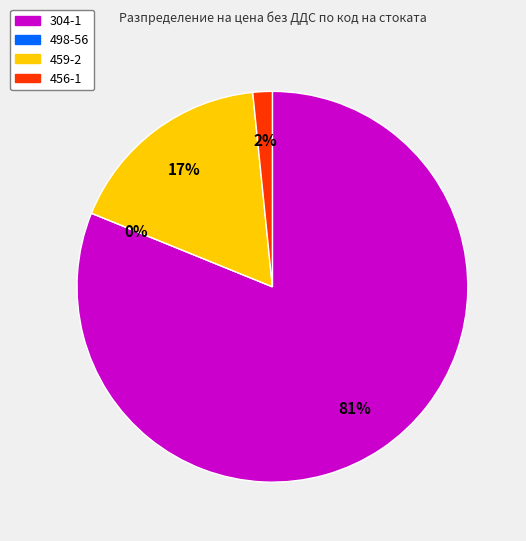

What percentage is the 456-1 slice, to the nearest percent?

2%